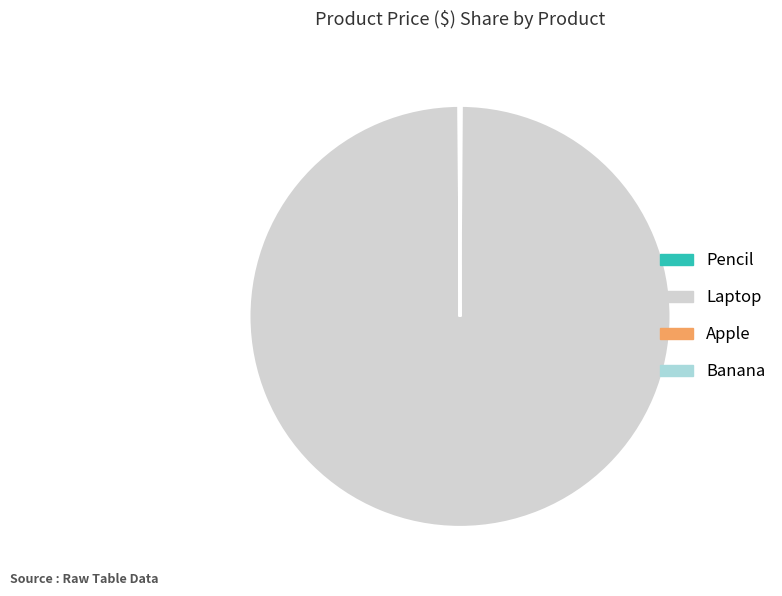

Which slice is the largest?

Laptop